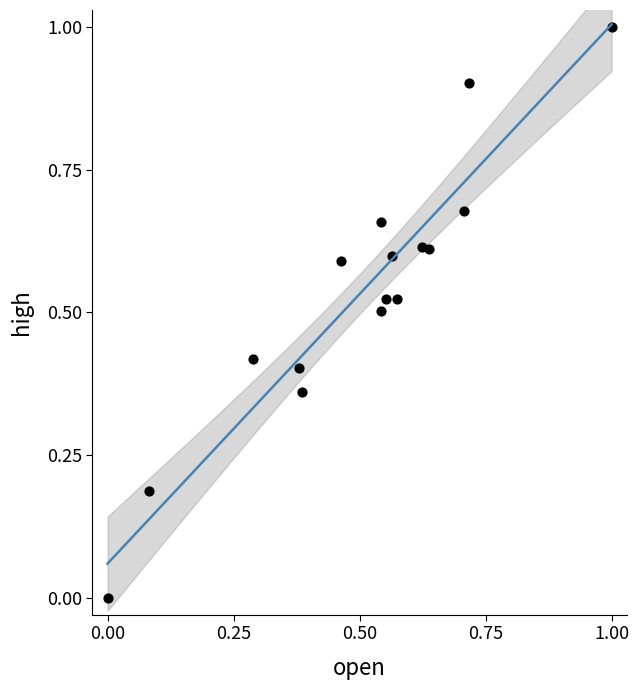

What is the range of Y values (max minus min)?

1.0